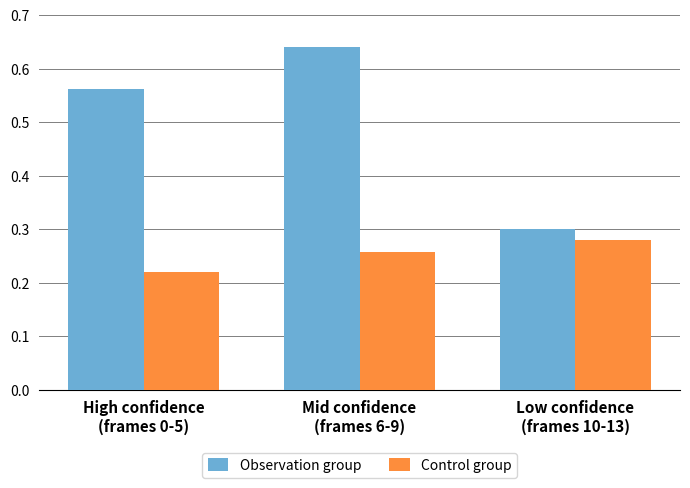

How many distinct data groups are displayed?

2